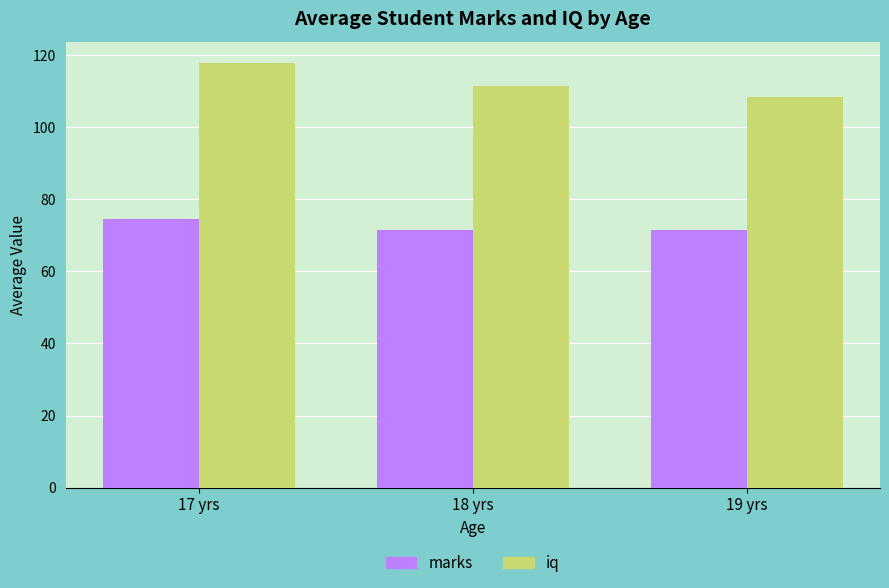

Read the marks value at 18 yrs.

71.6